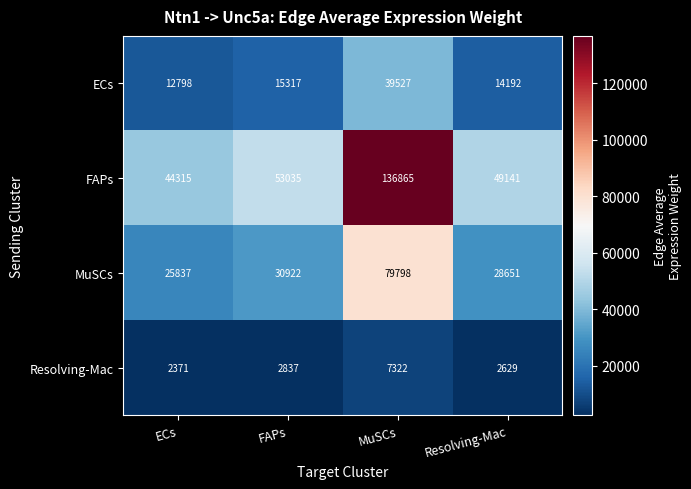

Which series has the largest range (max minus min)?

FAPs